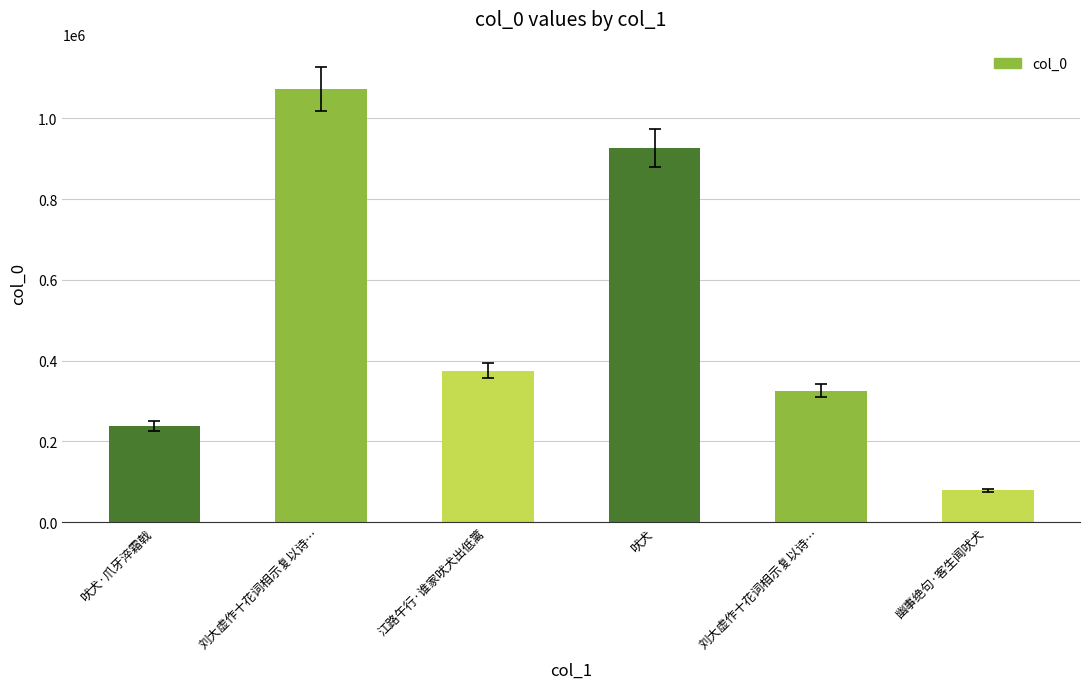

How many bars are there in total?

6